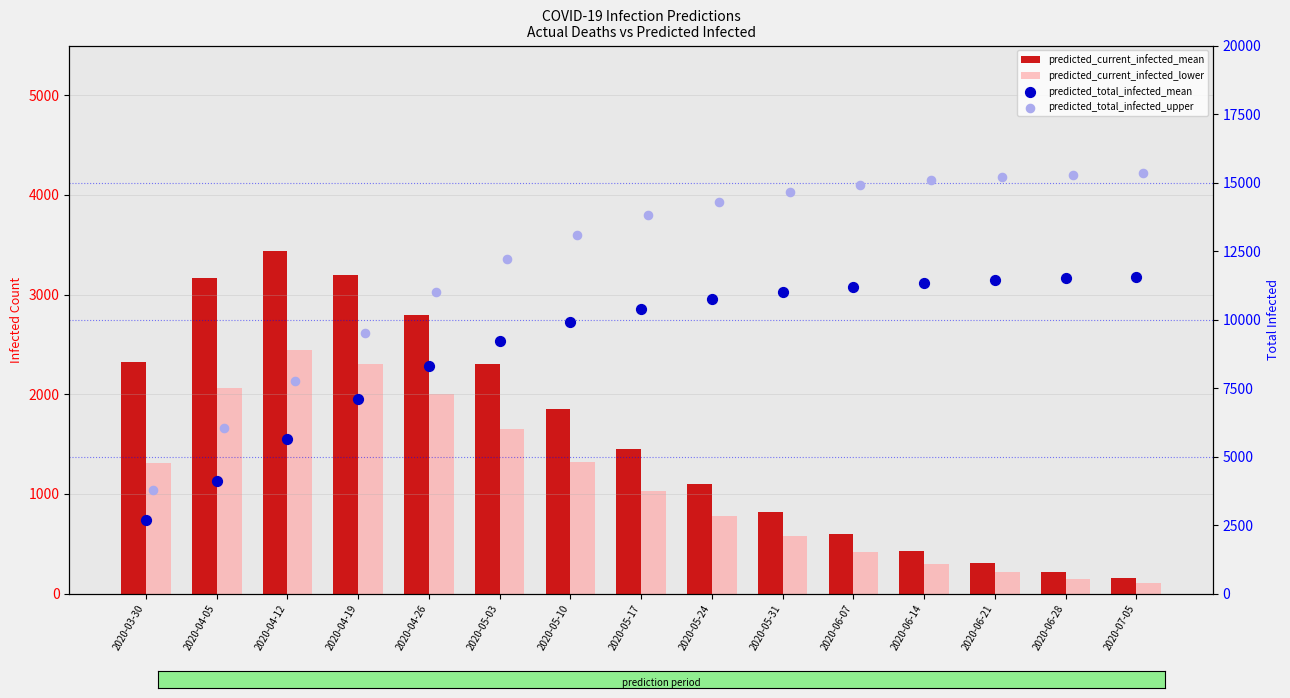

At which category is the sum across all series the highest?

2020-06-21